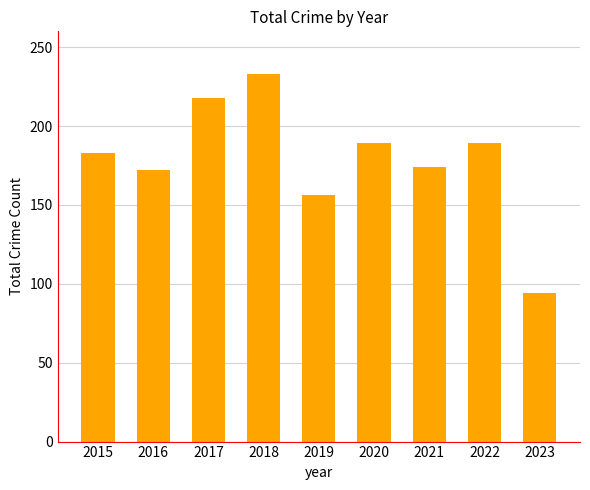

How many bars are there in total?

9